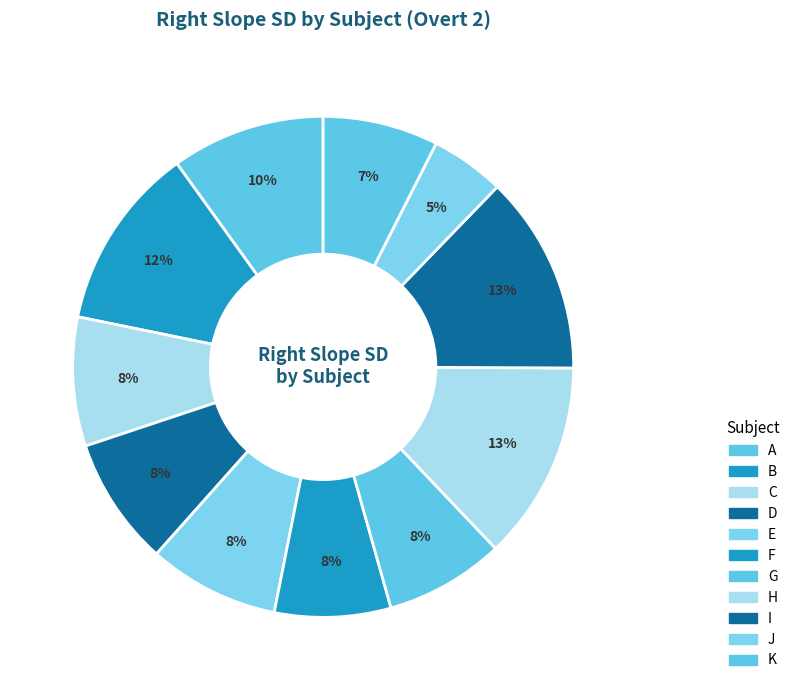

How many slices are in this pie chart?

11